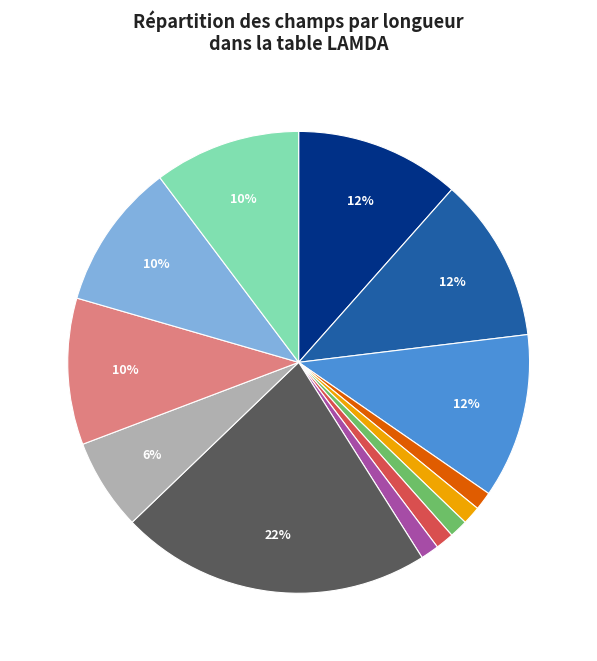

Count the number of slices in the pie.

13